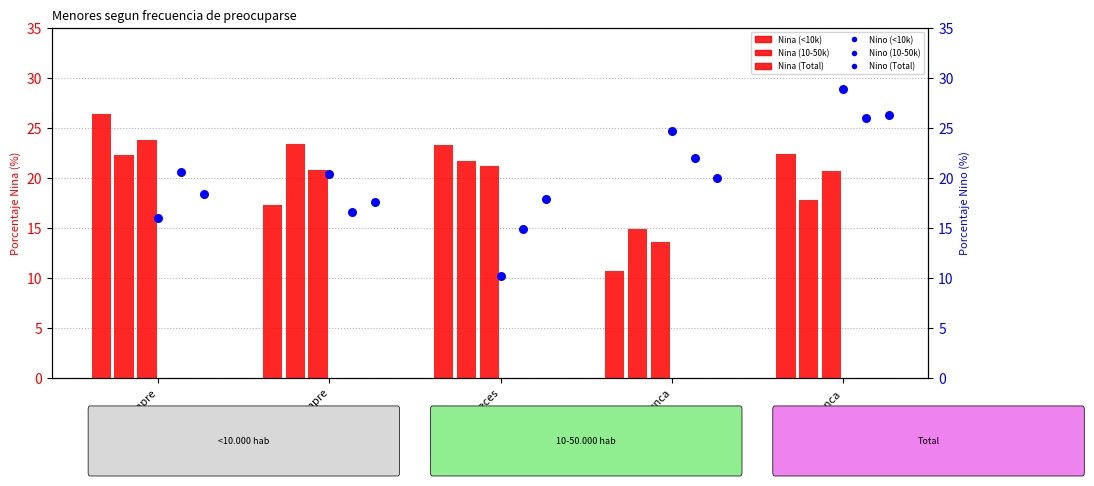

What are all the series names shown in the legend?

Nina (<10k), Nina (10-50k), Nina (Total), Nino (<10k), Nino (10-50k), Nino (Total)